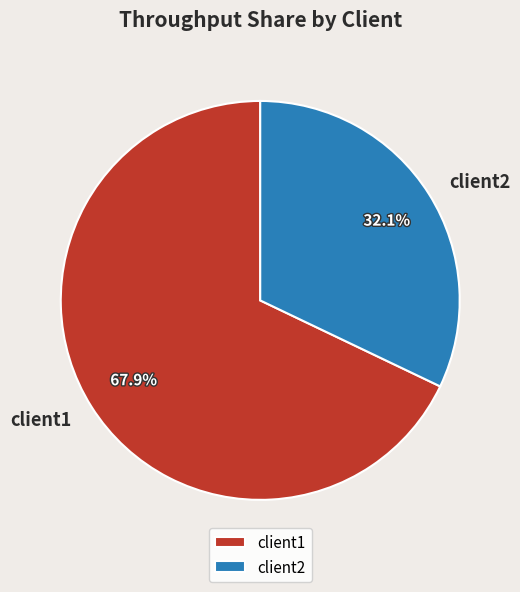

How many segments does this pie chart have?

2